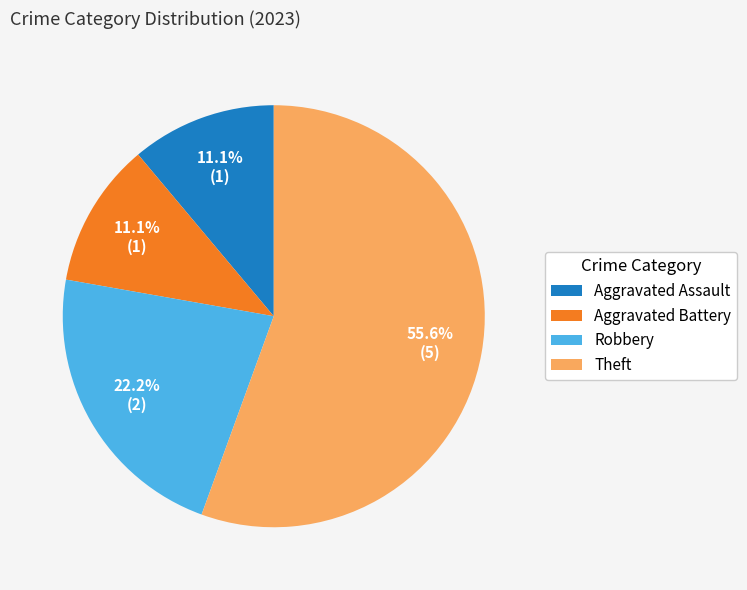

Approximately how many times larger is the value at Aggravated Battery compared to Aggravated Assault?

1.0